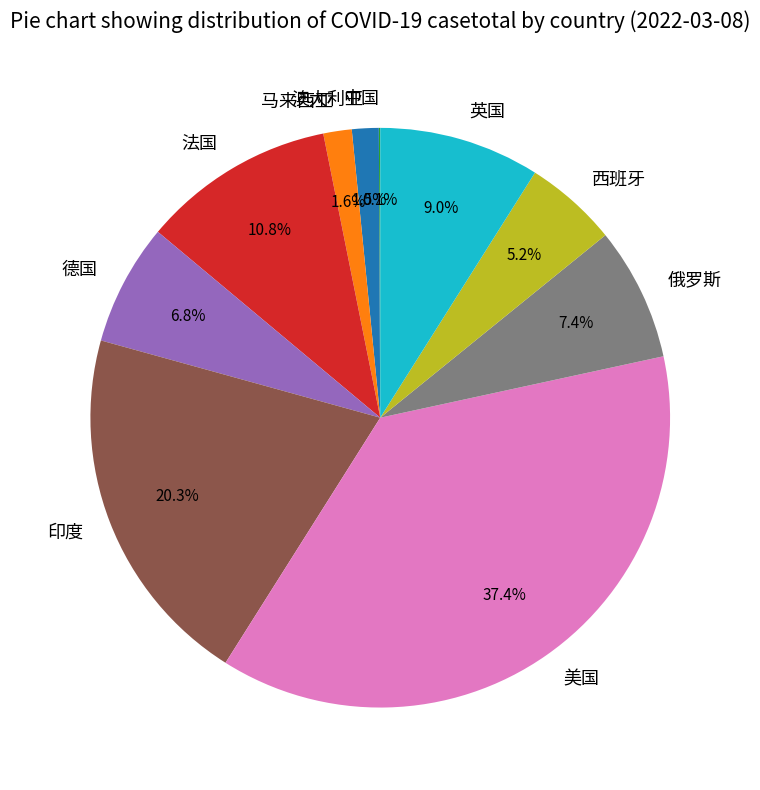

Is the sum of 印度 and 马来西亚 greater than half?

No